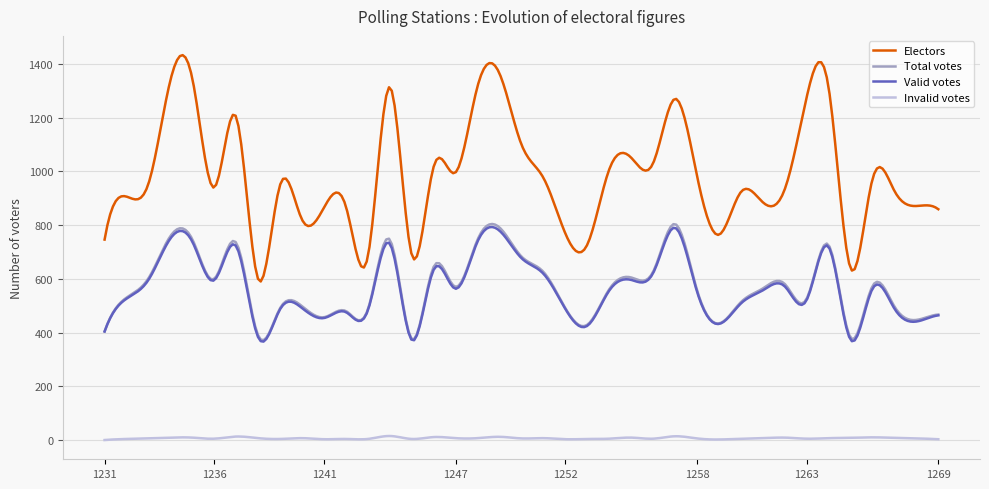

Which series has the widest spread of values?

Electors